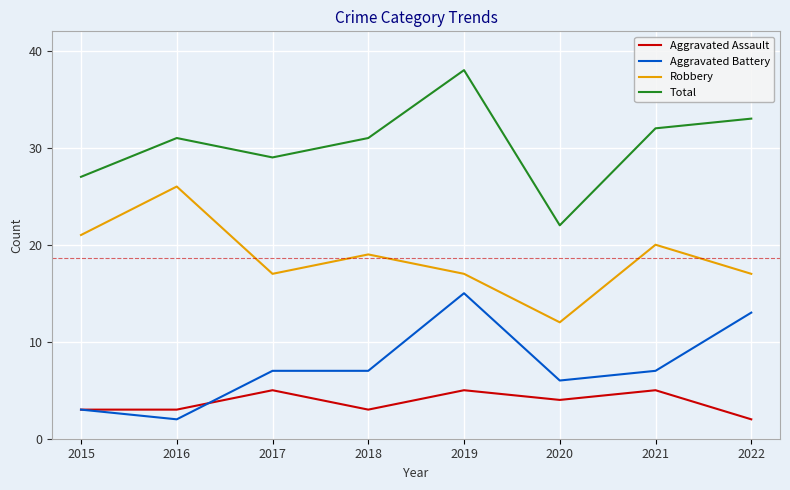

What is the sum of all Total values?

243